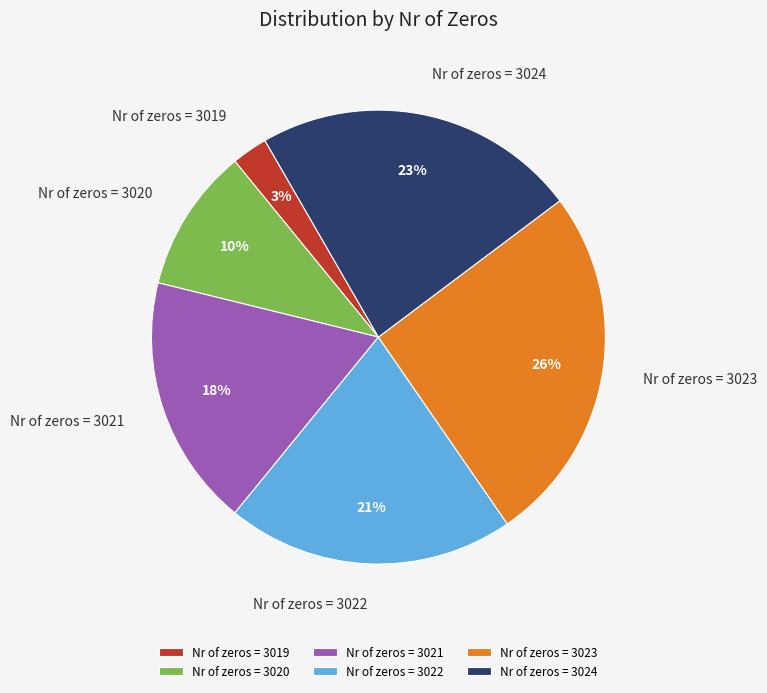

True or false: Nr of zeros = 3022 accounts for 26% of the total.

False